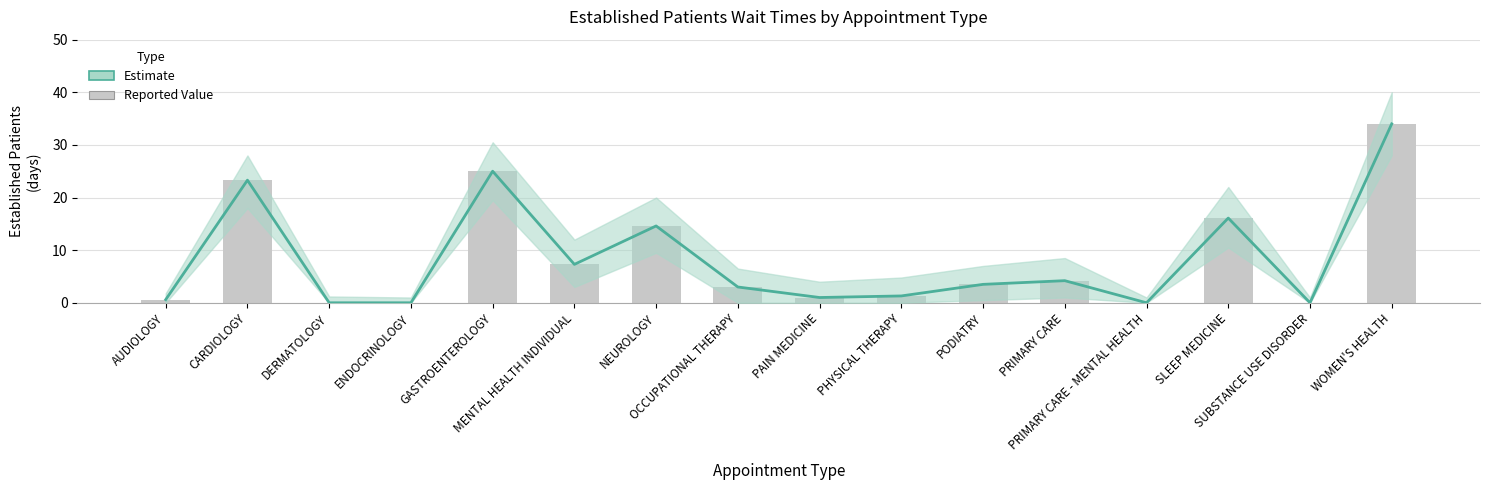

List the labels in order of value, smallest first.

DERMATOLOGY, ENDOCRINOLOGY, PRIMARY CARE - MENTAL HEALTH, SUBSTANCE USE DISORDER, AUDIOLOGY, PAIN MEDICINE, PHYSICAL THERAPY, OCCUPATIONAL THERAPY, PODIATRY, PRIMARY CARE, MENTAL HEALTH INDIVIDUAL, NEUROLOGY, SLEEP MEDICINE, CARDIOLOGY, GASTROENTEROLOGY, WOMEN'S HEALTH